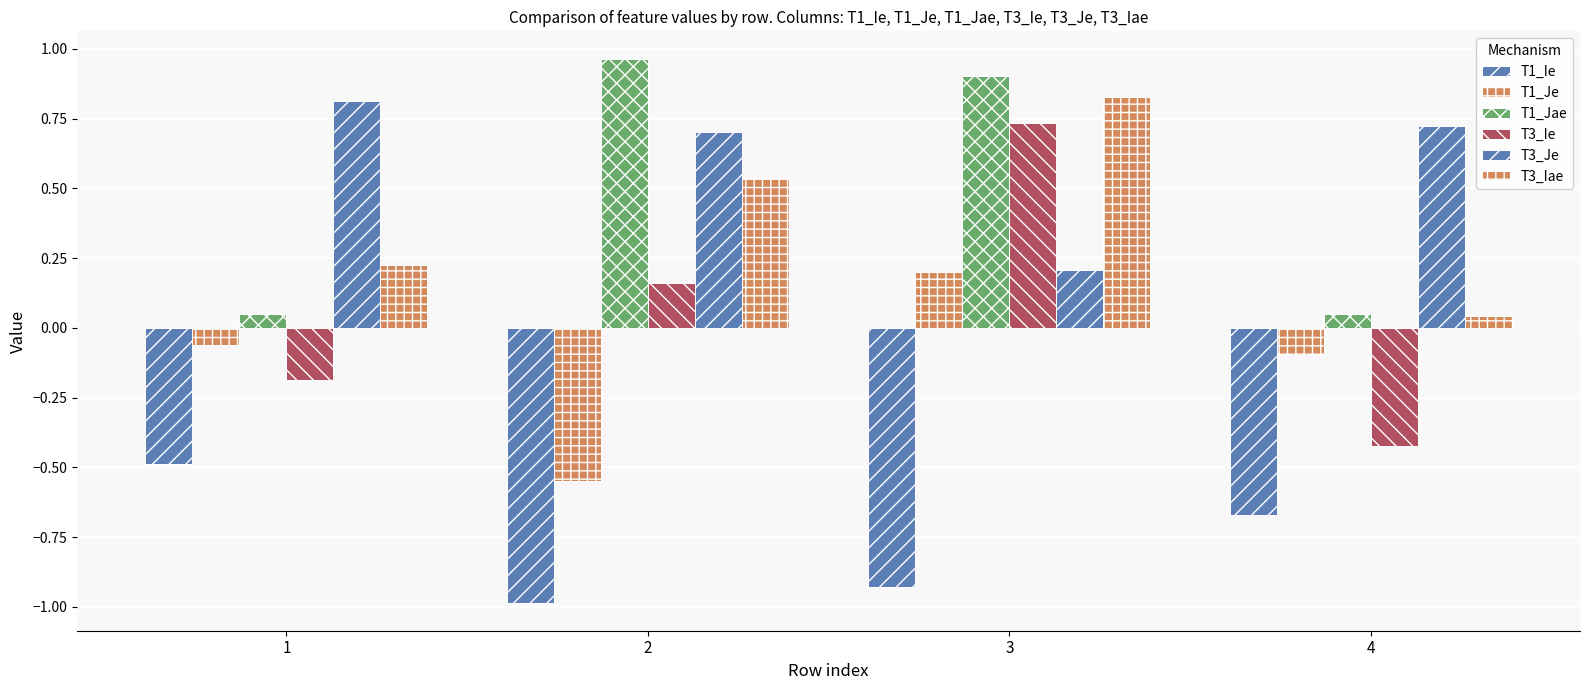

How many data points in T1_Je are less than 0?

3